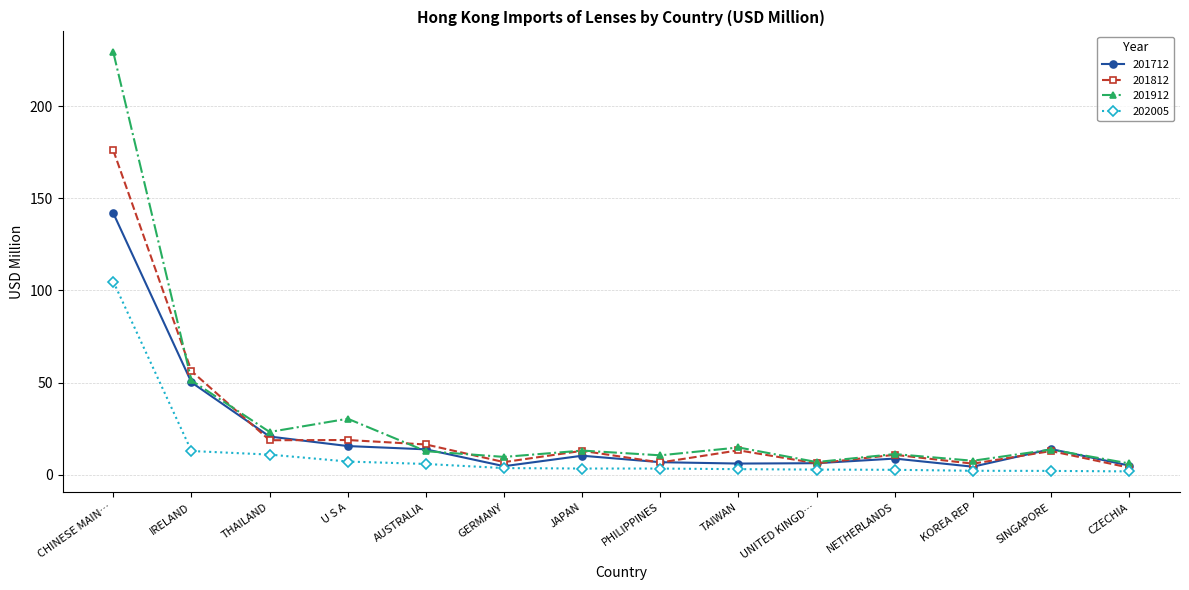

At which category does 201912 reach its first local peak?

U S A